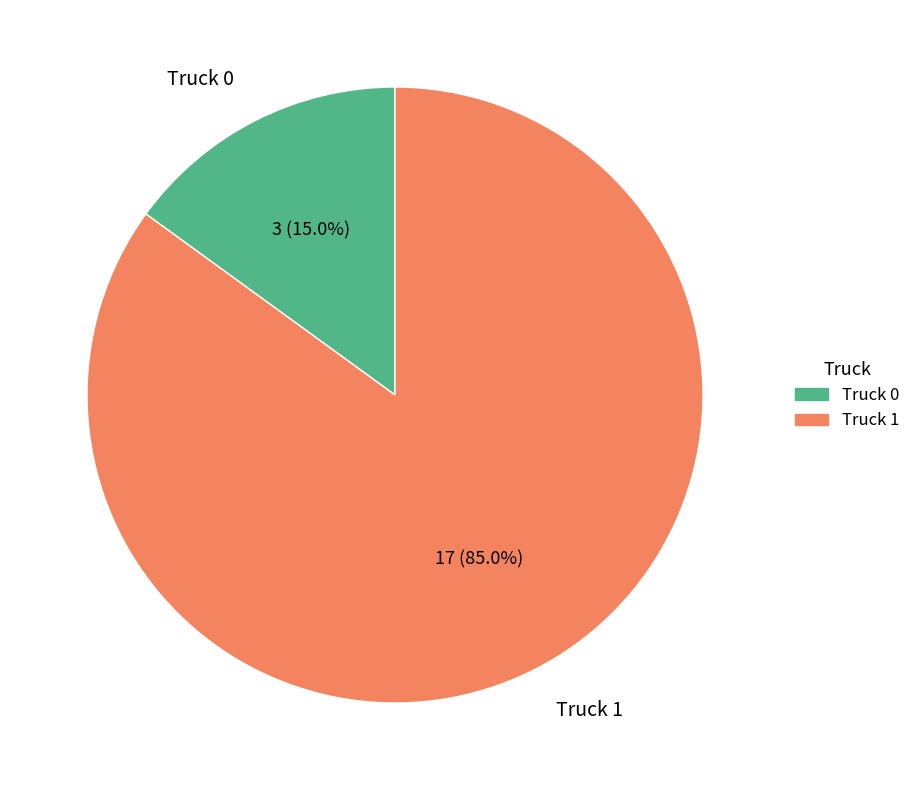

To the nearest percent, what portion does Truck 0 represent?

15%